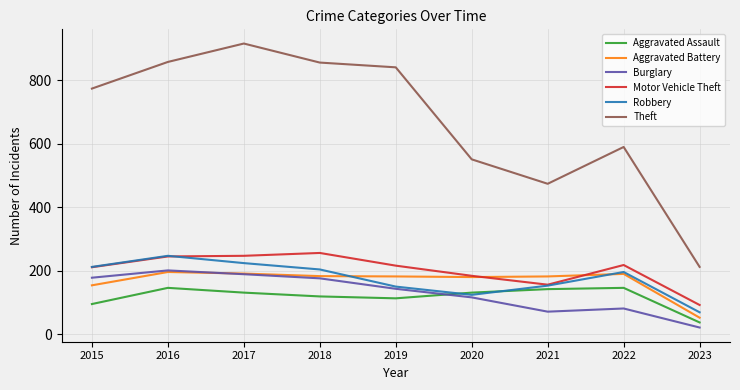

What is the smallest value displayed?

21